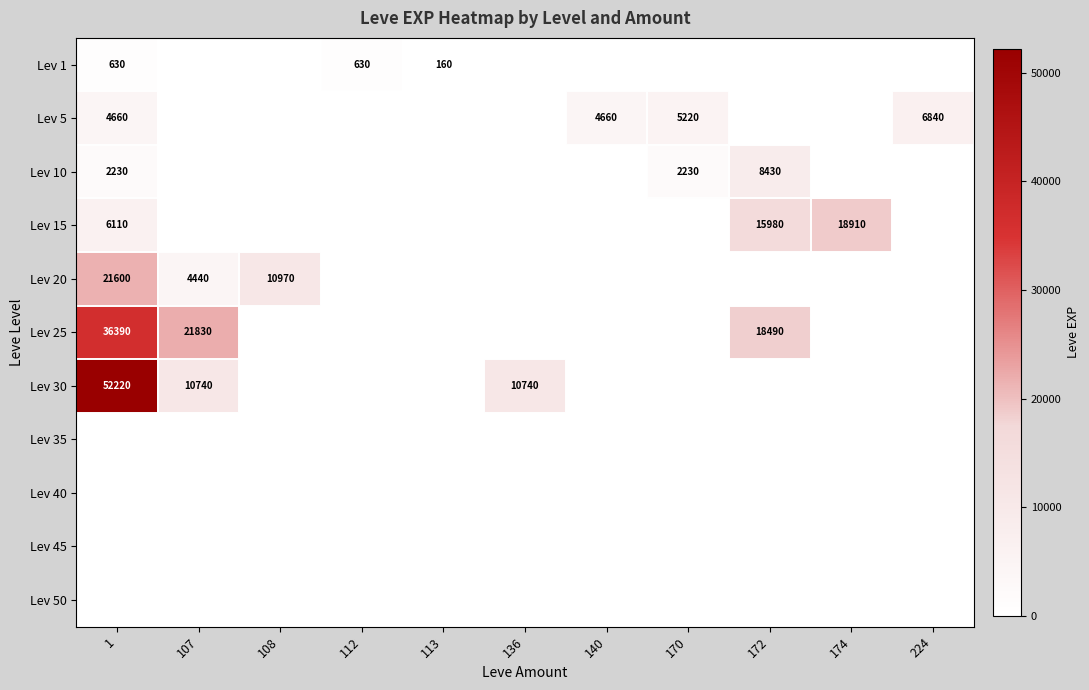

What is the difference between the Lev 20 values at 1 and 108?

10630